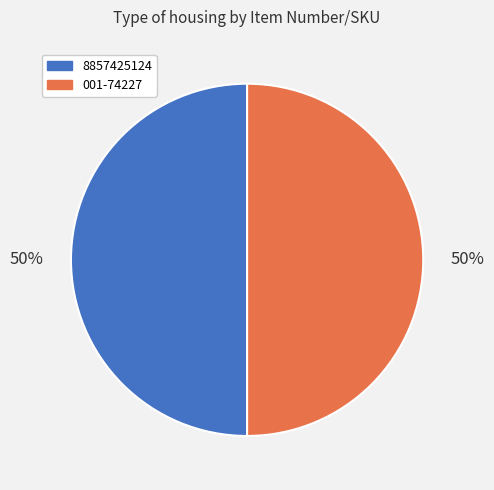

Is it true that 001-74227 is 58% of the pie?

False